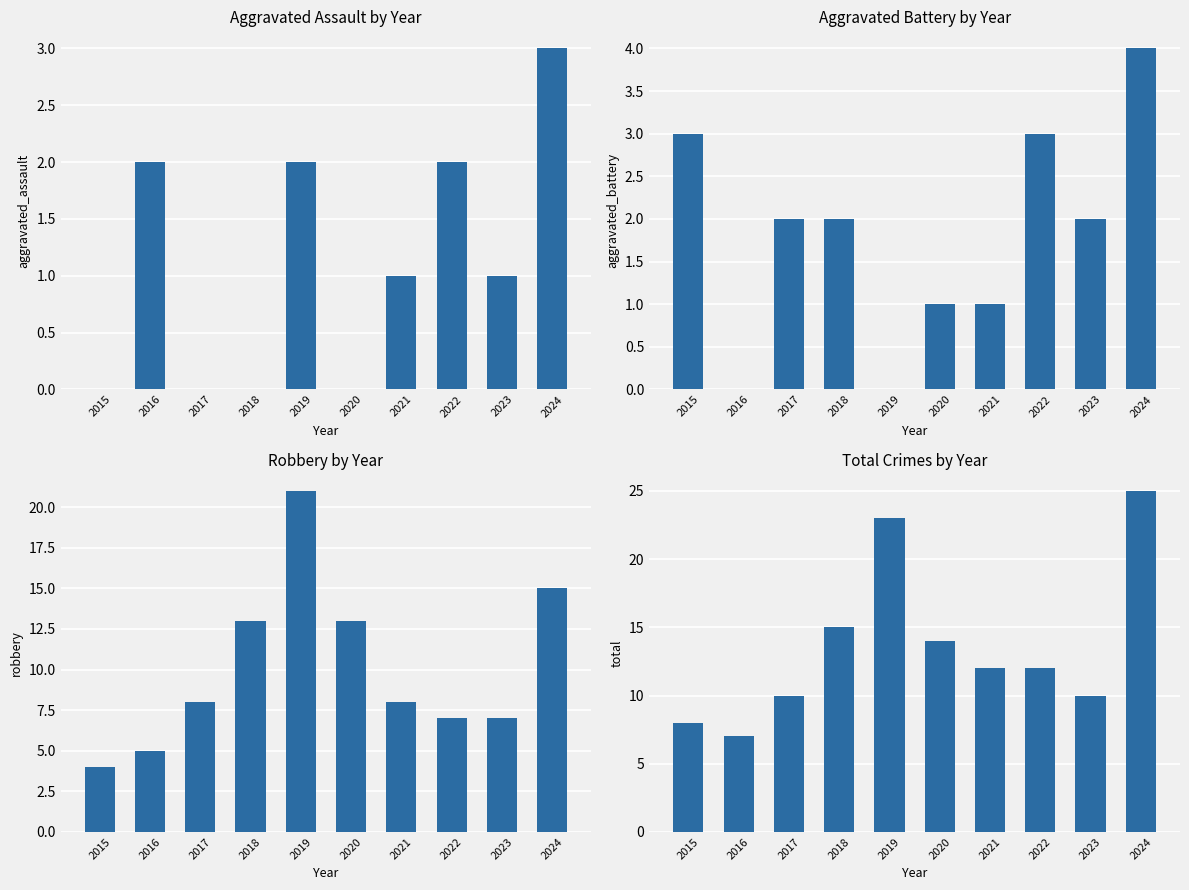

Count the number of categories in the chart.

10